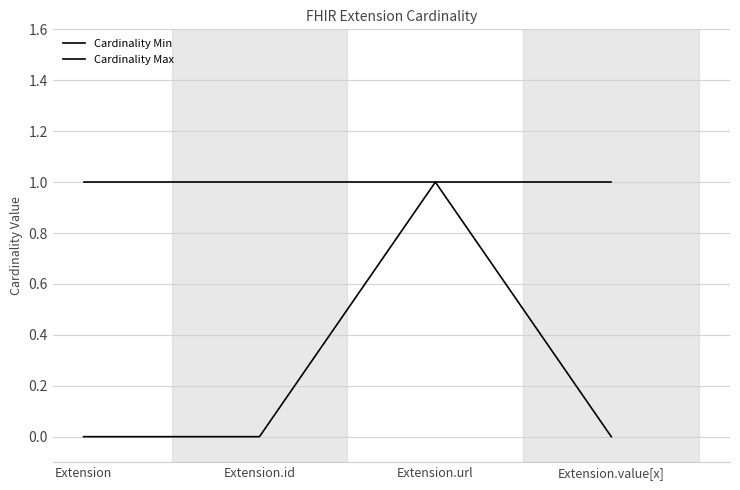

True or false: Cardinality Min and Cardinality Max cross at least once.

False